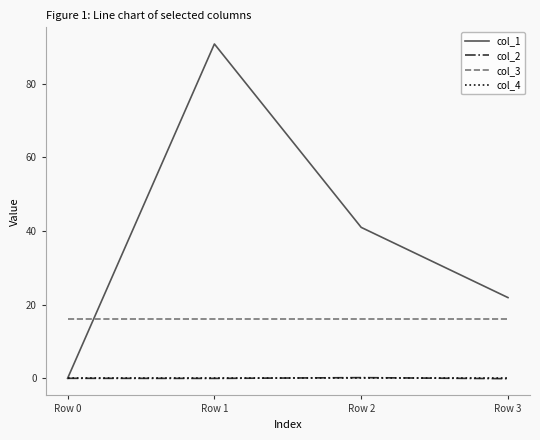

The value of col_1 at Row 1 is 90.8. True or false?

True